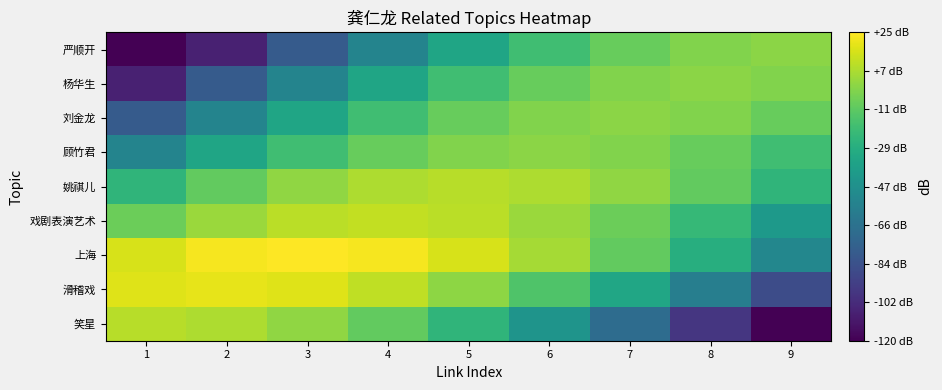

Count the number of data series in this chart.

9